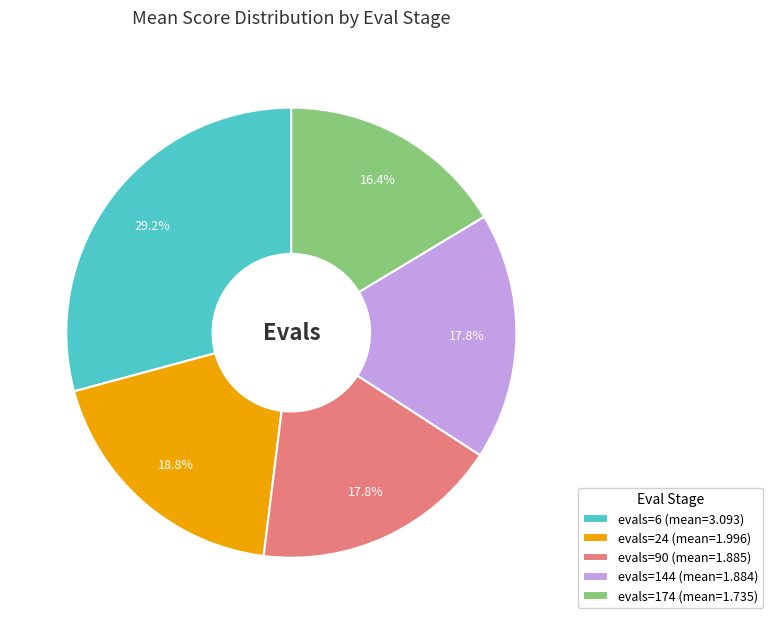

To the nearest percent, what is the combined percentage of evals=174 and evals=90?

34%